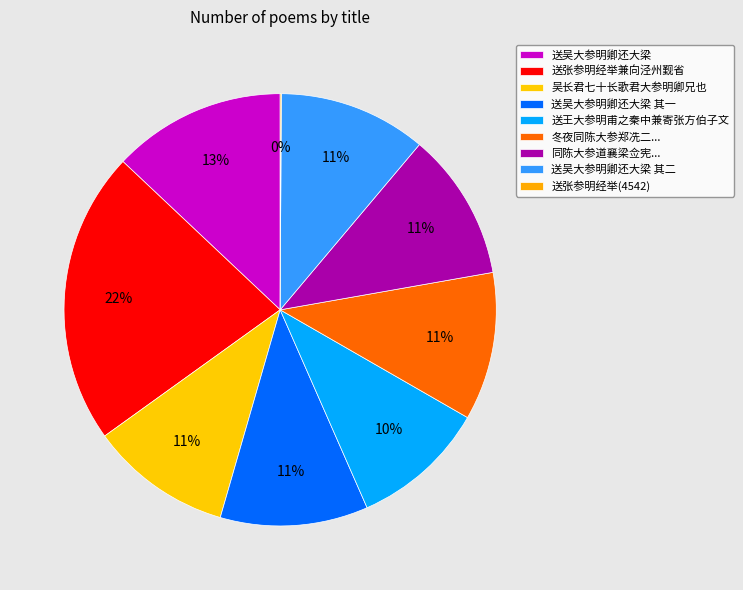

What is the ratio of the value at 送吴大参明卿还大梁 其一 to the value at 送吴大参明卿还大梁 其二?

1.0